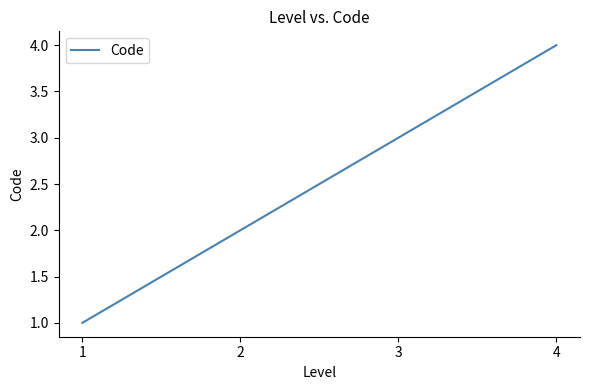

Reading left to right, transcribe all the data shown in this chart.

1=1	2=2	3=3	4=4